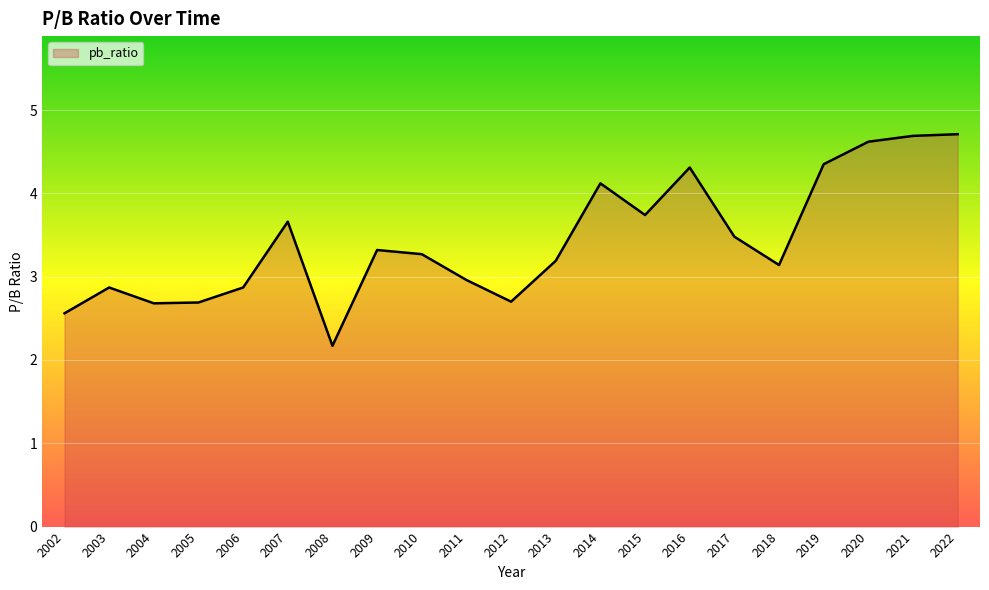

What value does the data have at 2006?

2.9